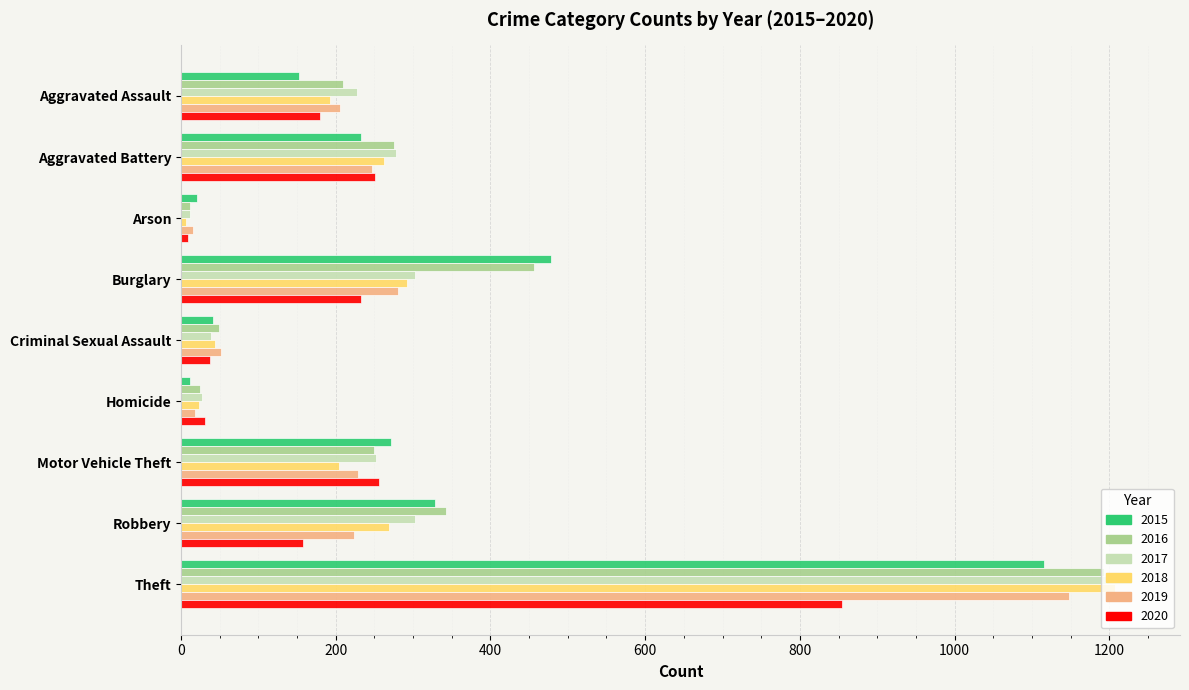

What is the difference between the 2018 values at Burglary and Aggravated Assault?

99